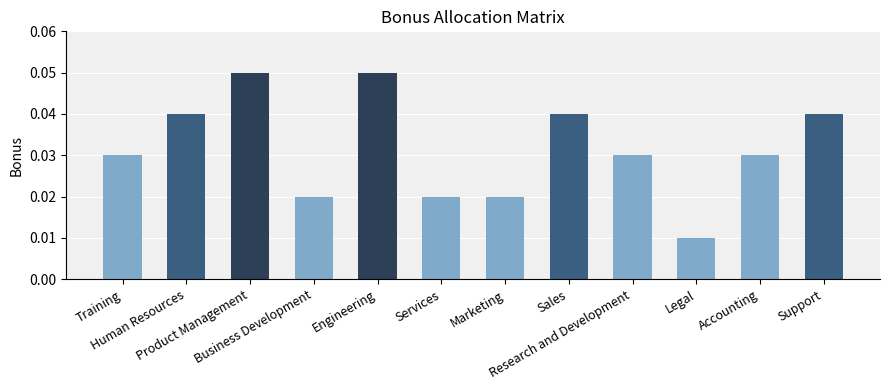

At which label is the value closest to 0?

Legal